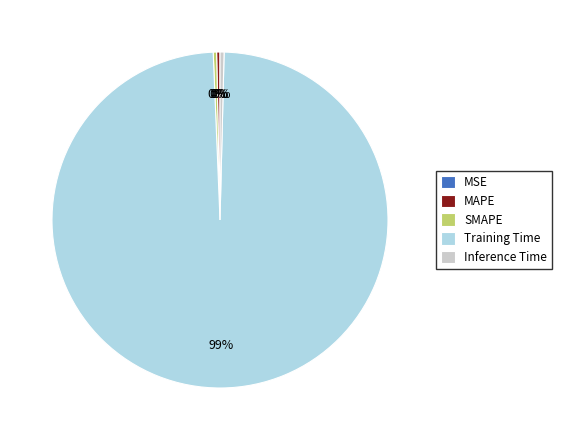

To the nearest percent, what is the average slice percentage?

20%